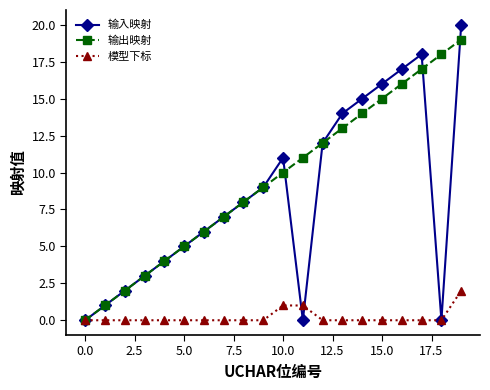

True or false: 输入映射 has more than 0 points higher than both neighbors.

True